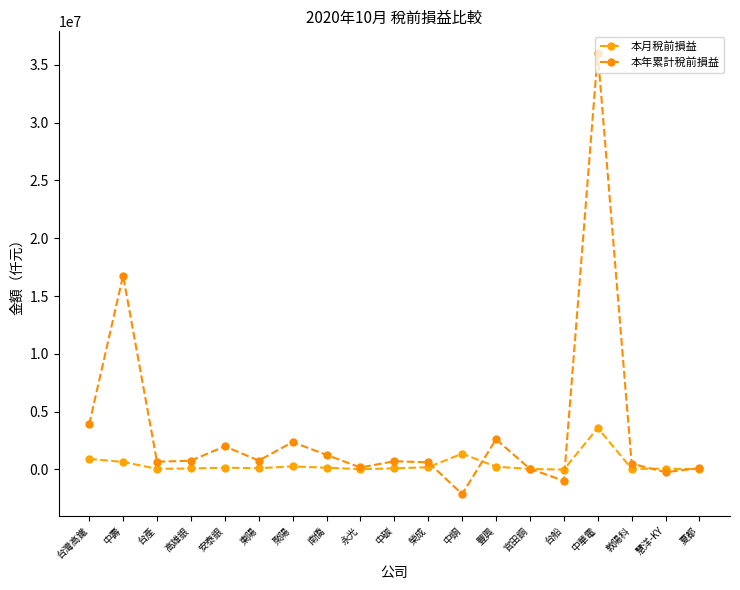

Which category has the highest value in the 本月稅前損益 series?

中華電